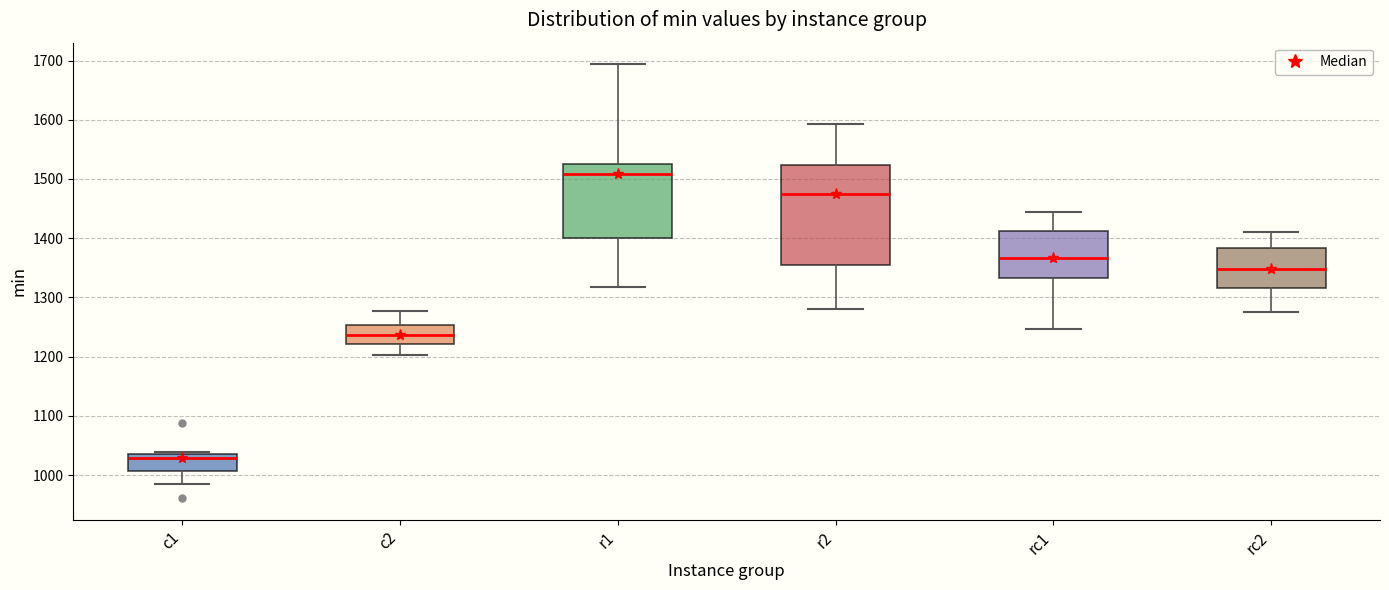

Comparing the boxes themselves (not the whiskers), which one is the tallest?

r2